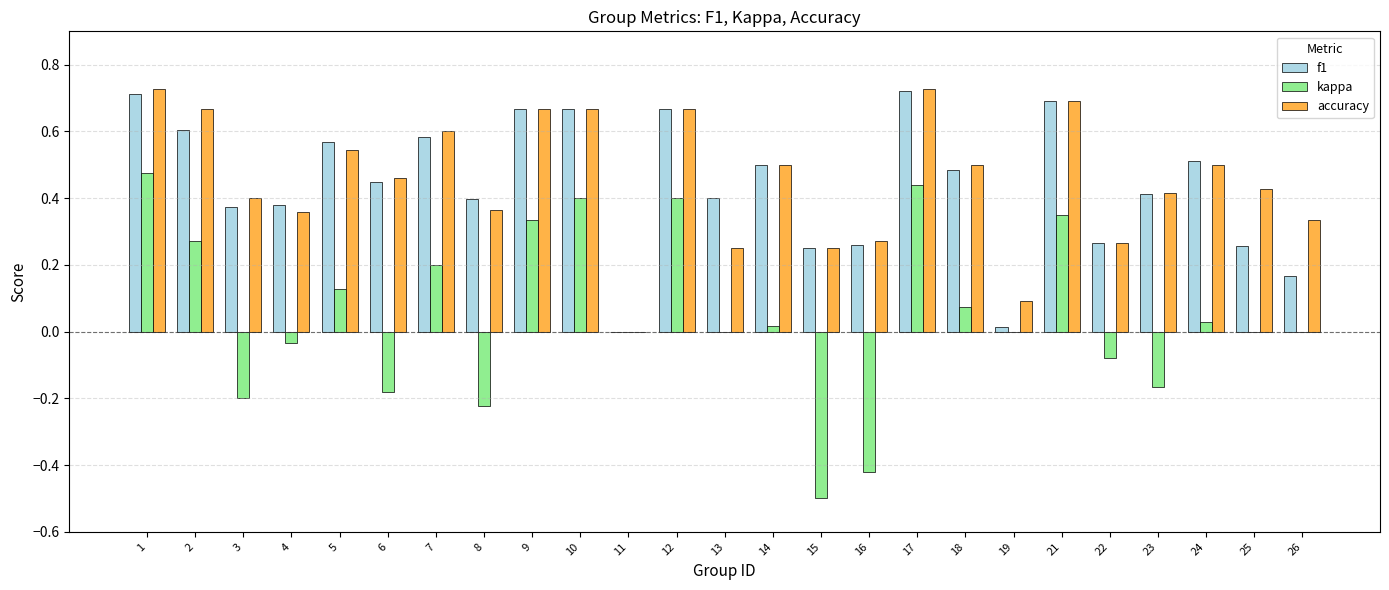

How many positive values does the accuracy series have?

24